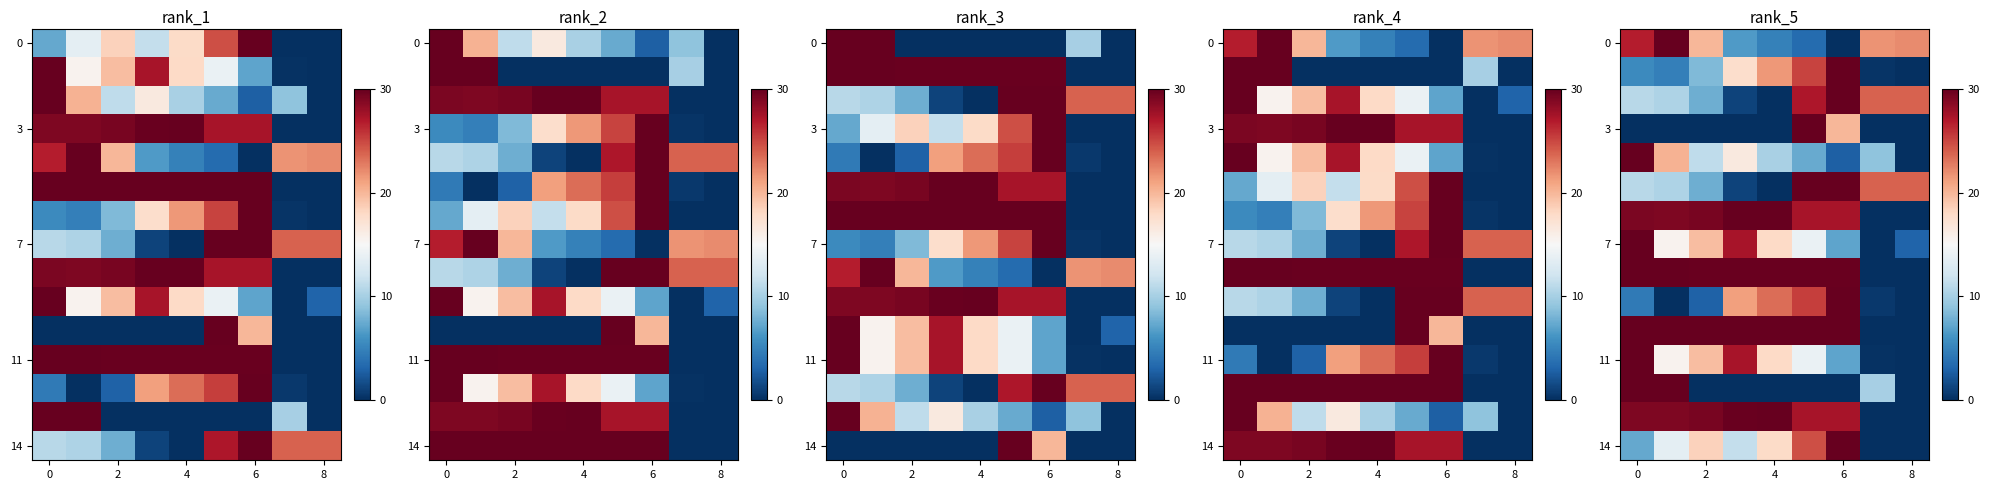

Which has a higher value, 8 or 6?

8